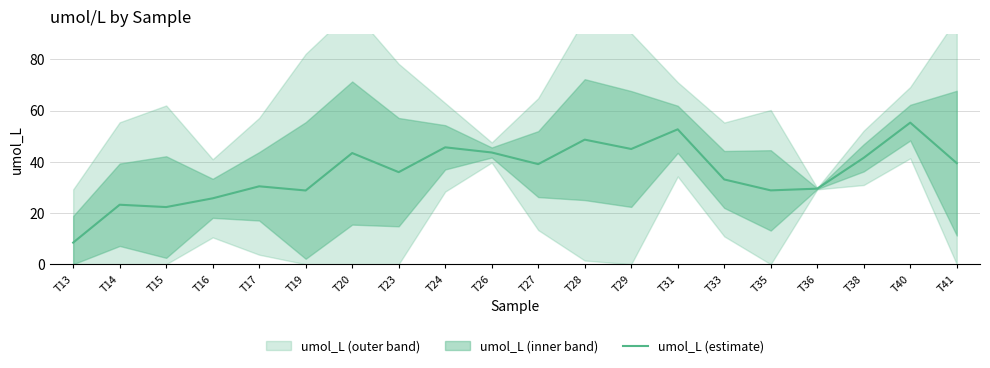

Where is the data nearest to the value 31?

T17